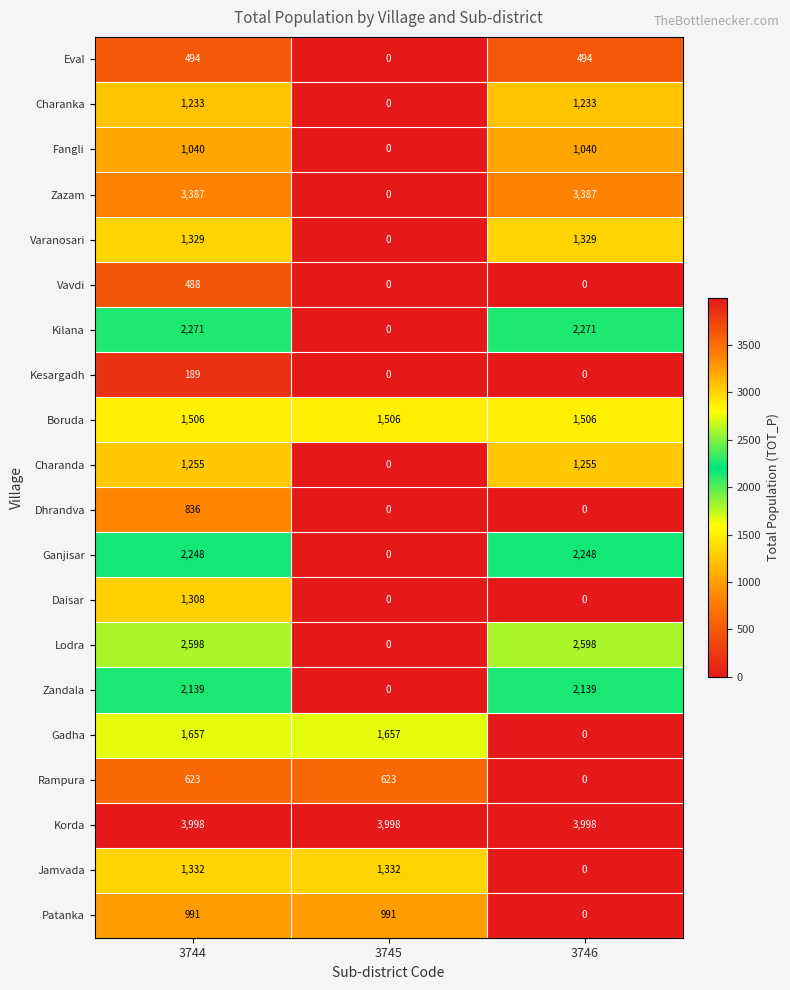

How many series are shown in this chart?

20